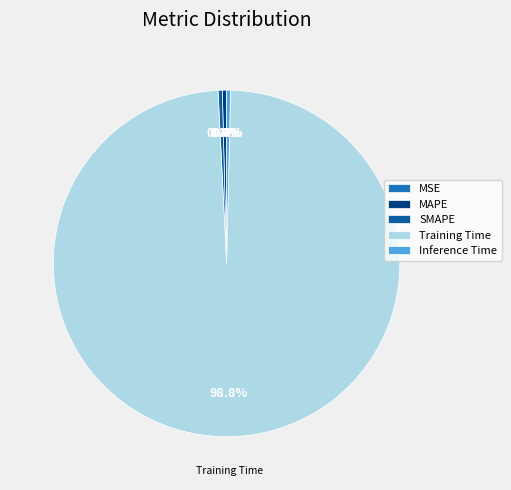

How many slices are in this pie chart?

5